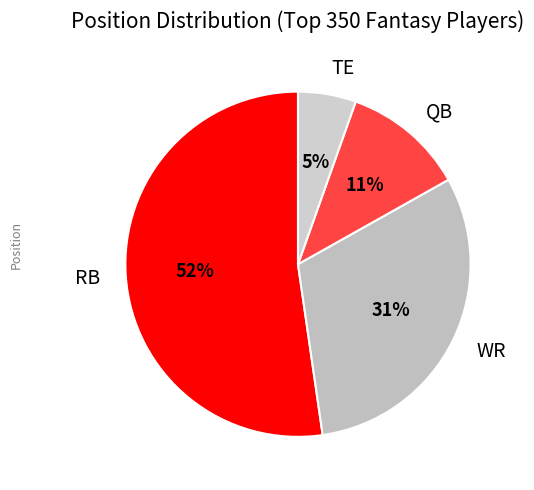

To the nearest percent, what is the average slice percentage?

25%